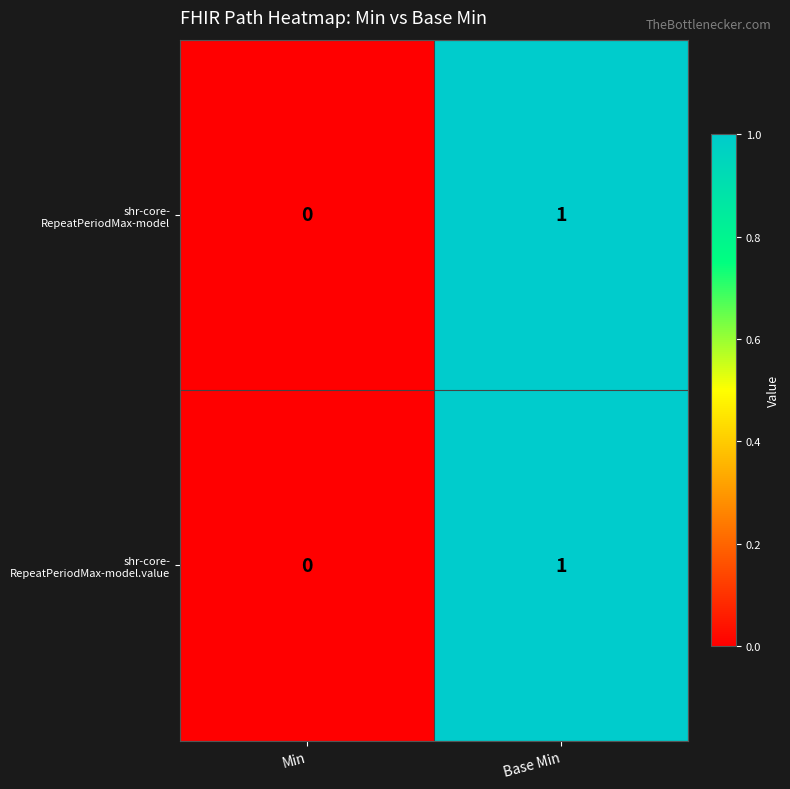

At which category is the sum across all series the highest?

Base Min